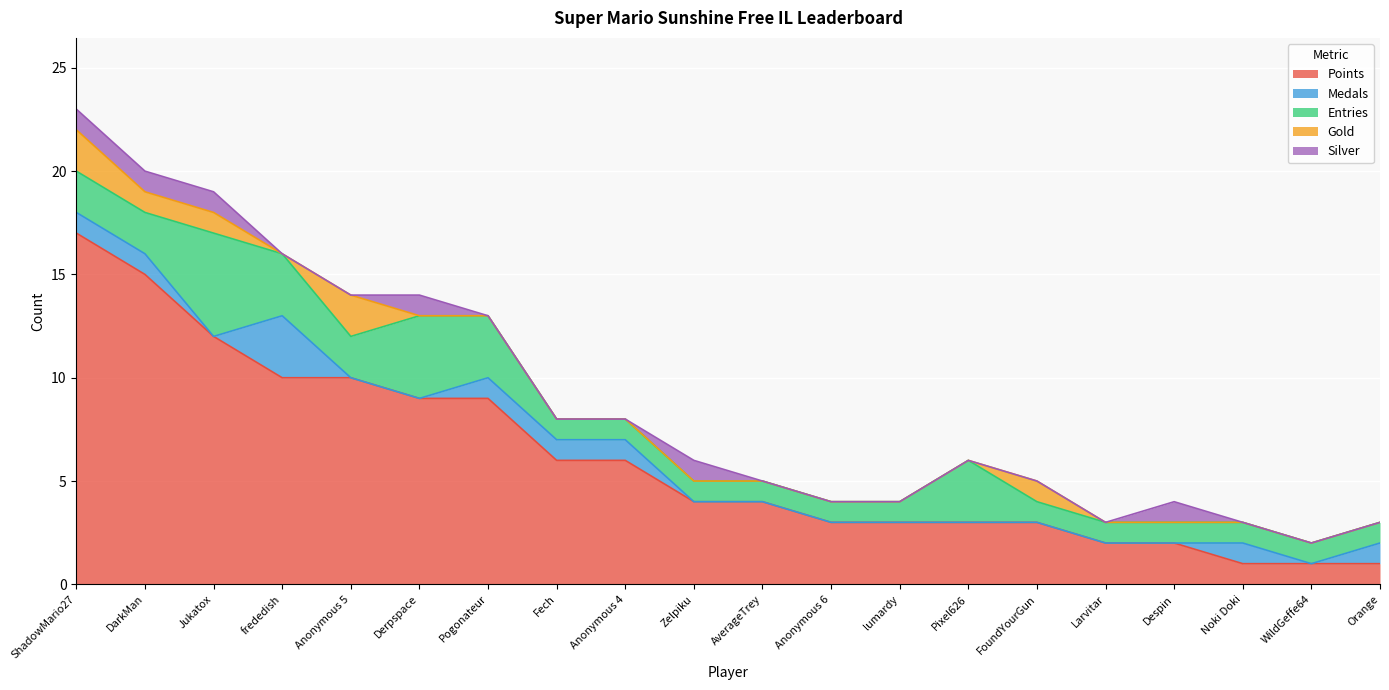

Count the Medals values in the range 0 to 1.

19